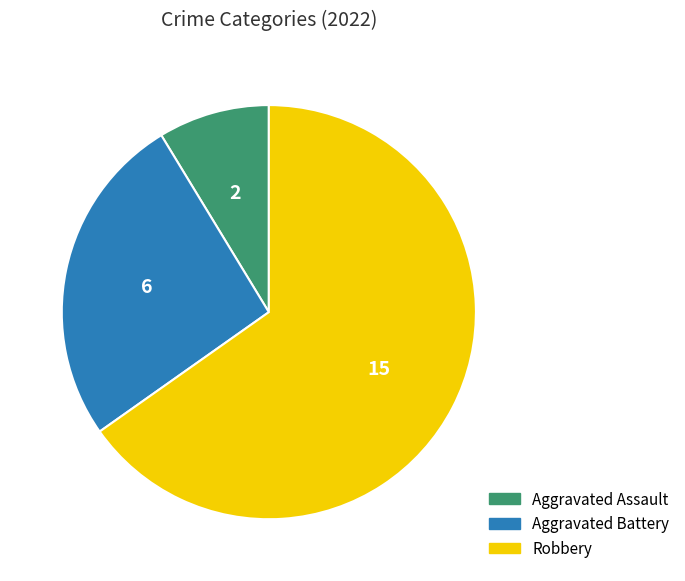

What is the largest slice in the pie chart?

Robbery